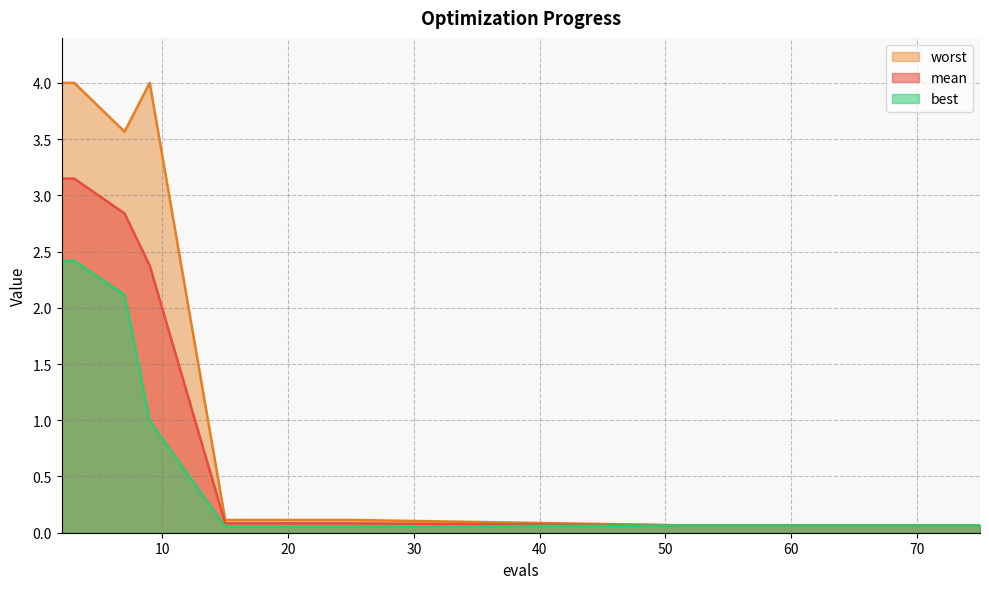

At which category does worst reach its first local valley?

7